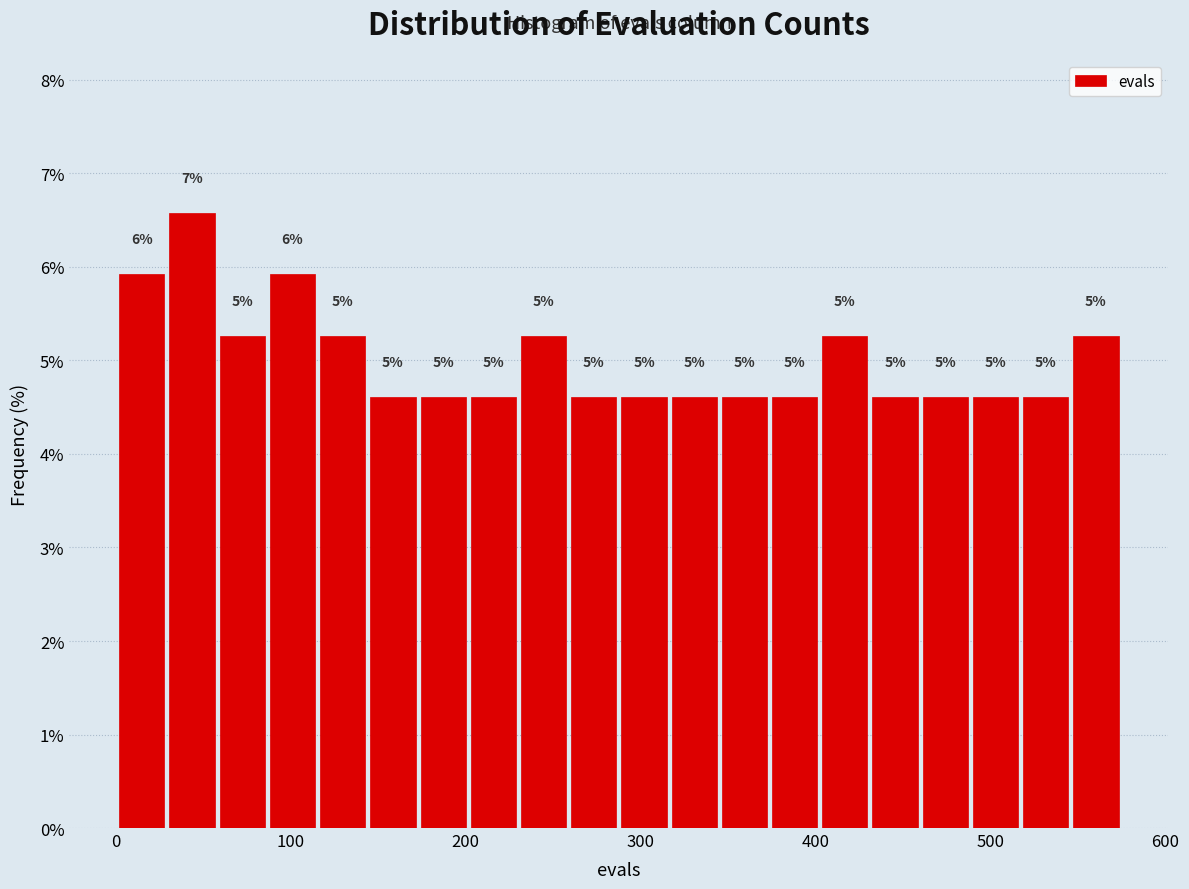

Around what value on the x-axis is the tallest bar? Give the approximate position of its centre, as read against the axis.

40